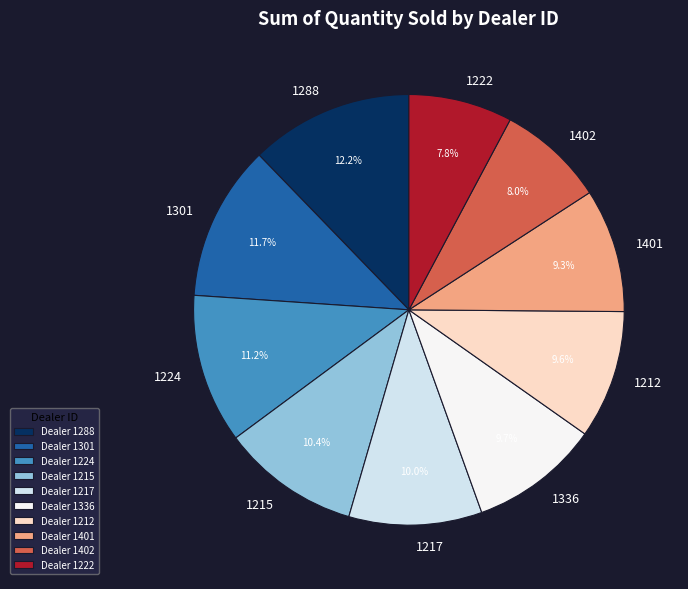

Does 1222 account for over 50% of the chart?

No